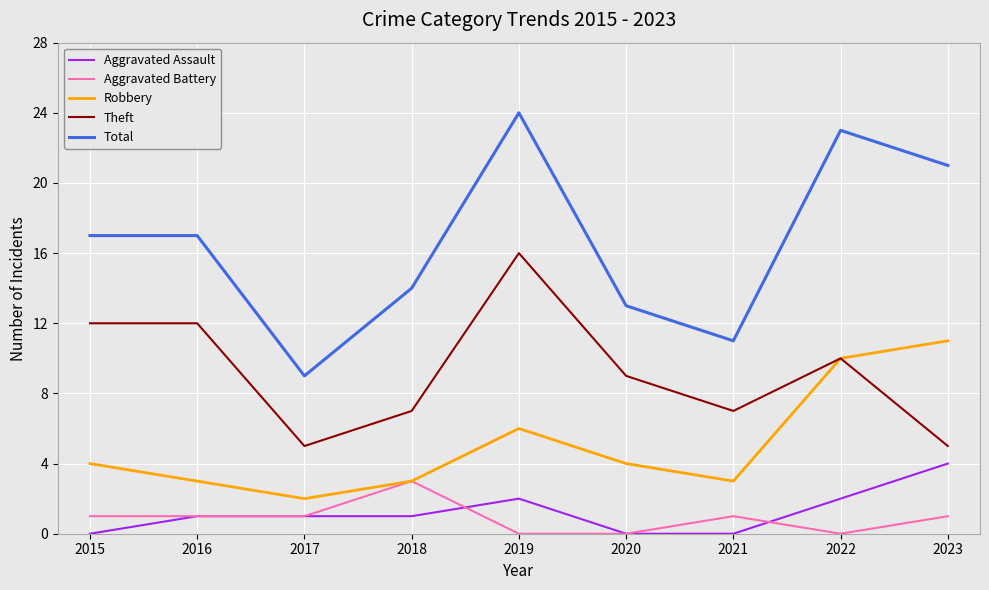

What are all the series names shown in the legend?

Aggravated Assault, Aggravated Battery, Robbery, Theft, Total